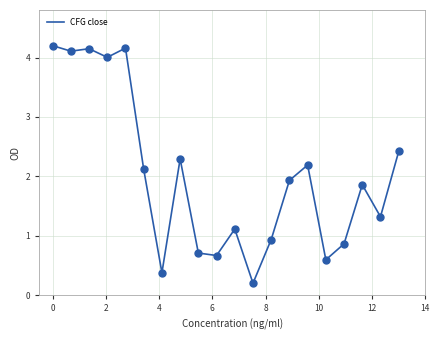

What is the difference between the maximum and minimum values?

4.0